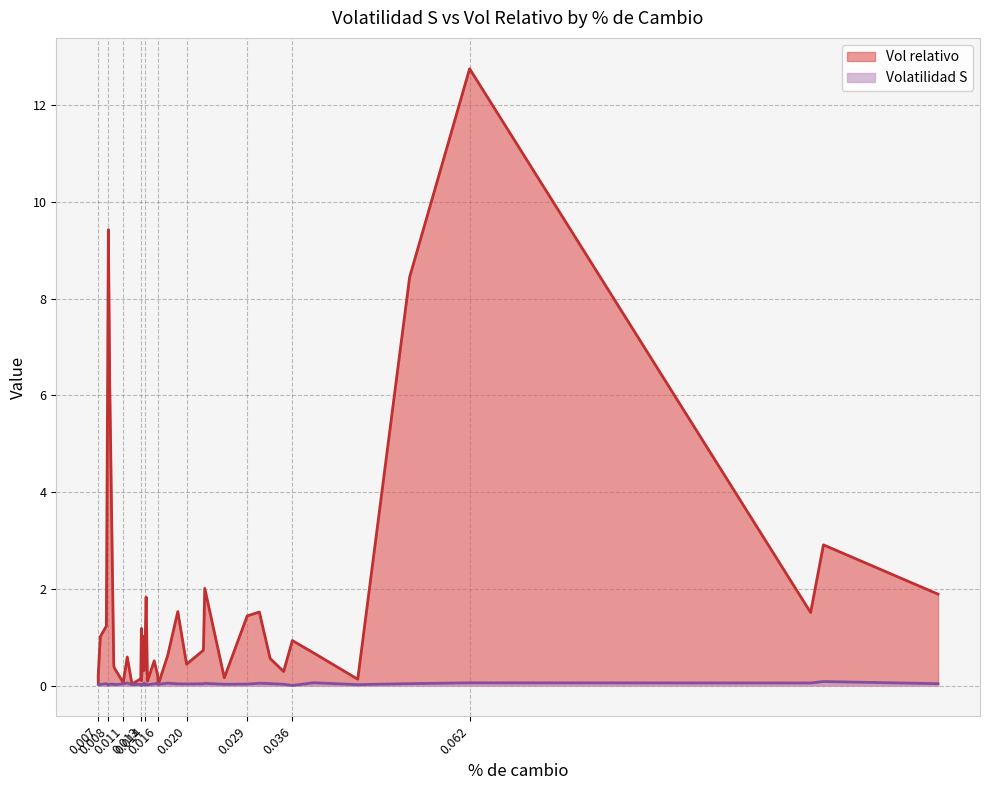

At how many categories does at least one series exceed 0?

40